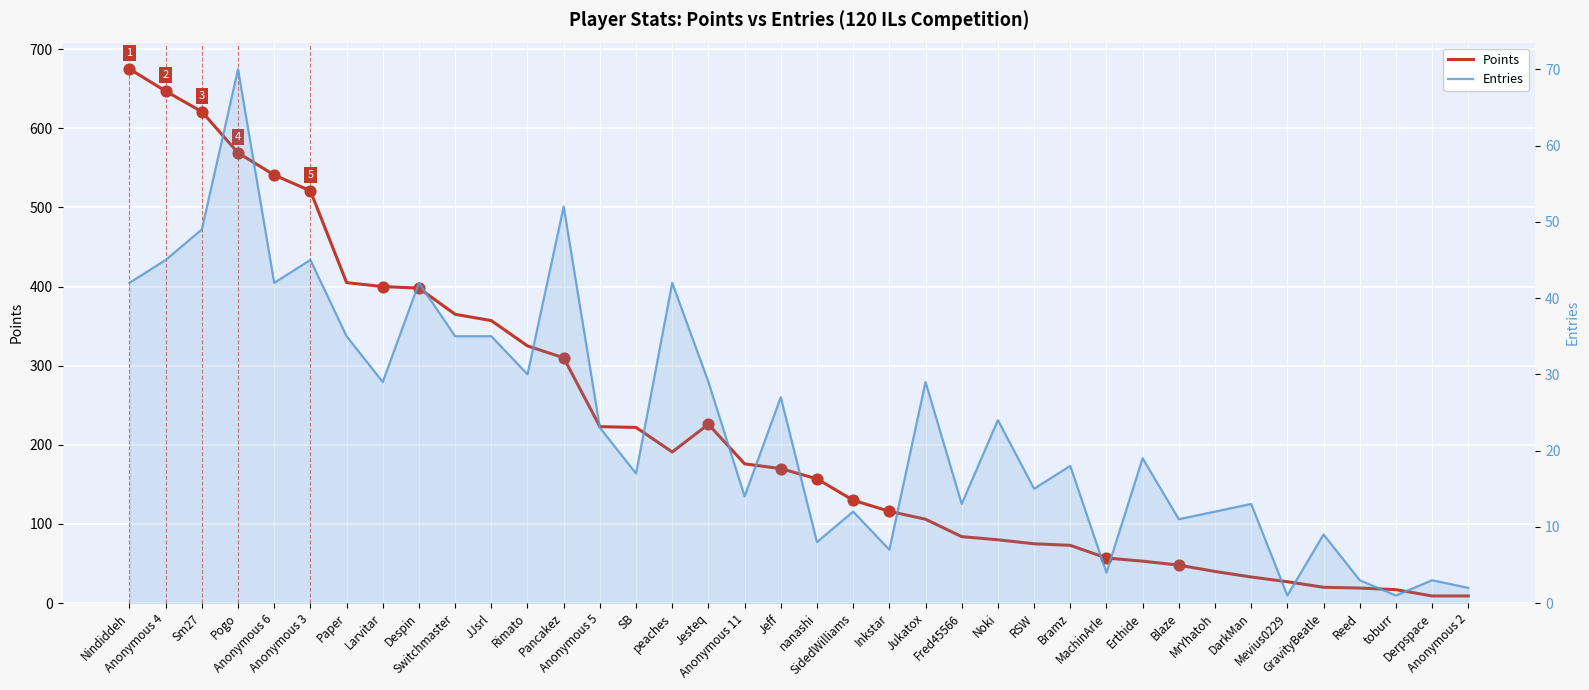

What are all the series names shown in the legend?

Points, Entries